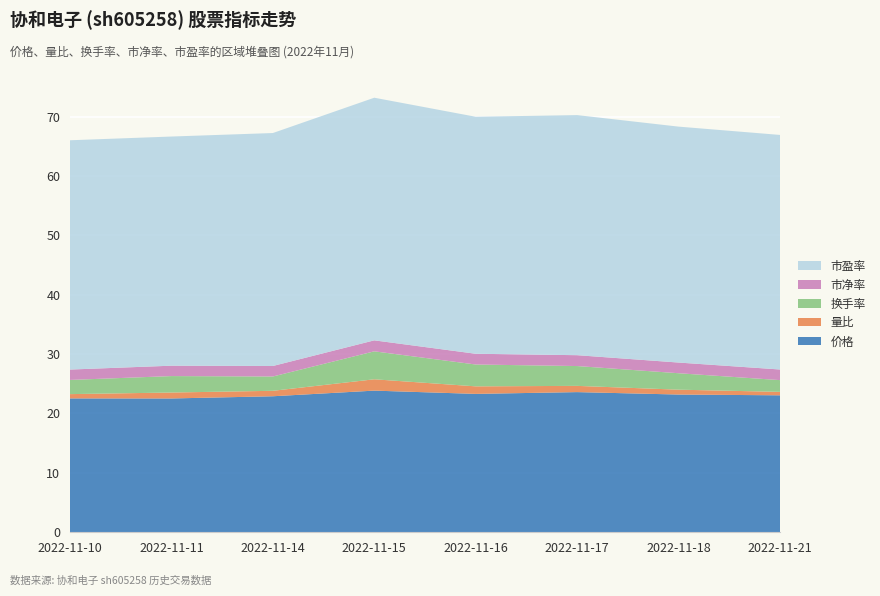

Reading left to right, what are all the values shown in this chart?

价格: 22.5	22.5	22.9	23.8	23.3	23.6	23.2	23.0
量比: 0.7	1.0	0.9	1.9	1.3	1.1	0.8	0.6
换手率: 2.4	2.8	2.4	4.7	3.7	3.3	2.8	2.0
市净率: 1.8	1.8	1.8	1.9	1.8	1.8	1.8	1.8
市盈率: 38.6	38.6	39.2	40.9	39.9	40.5	39.8	39.5